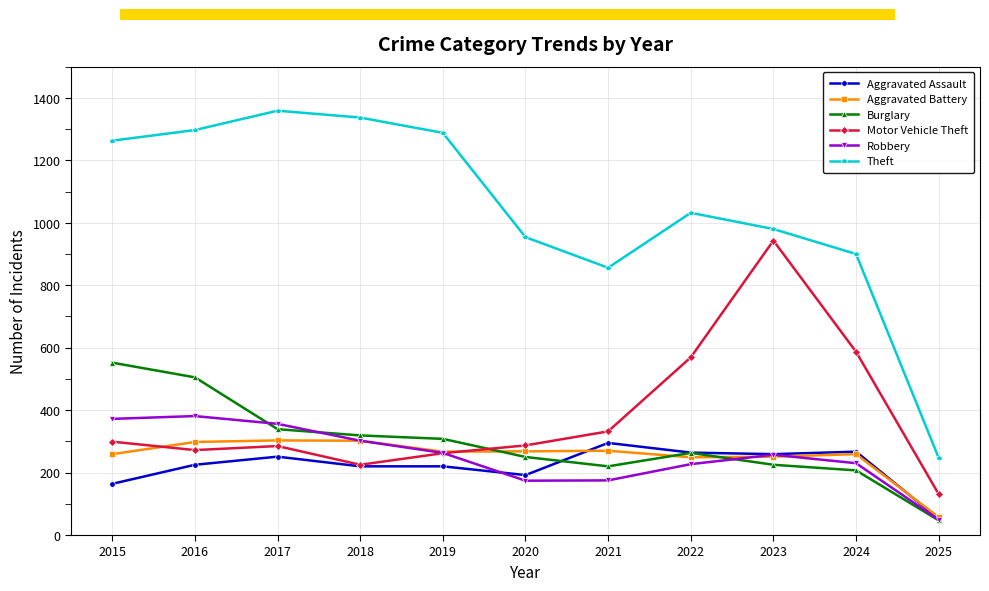

Which series has the widest spread of values?

Theft